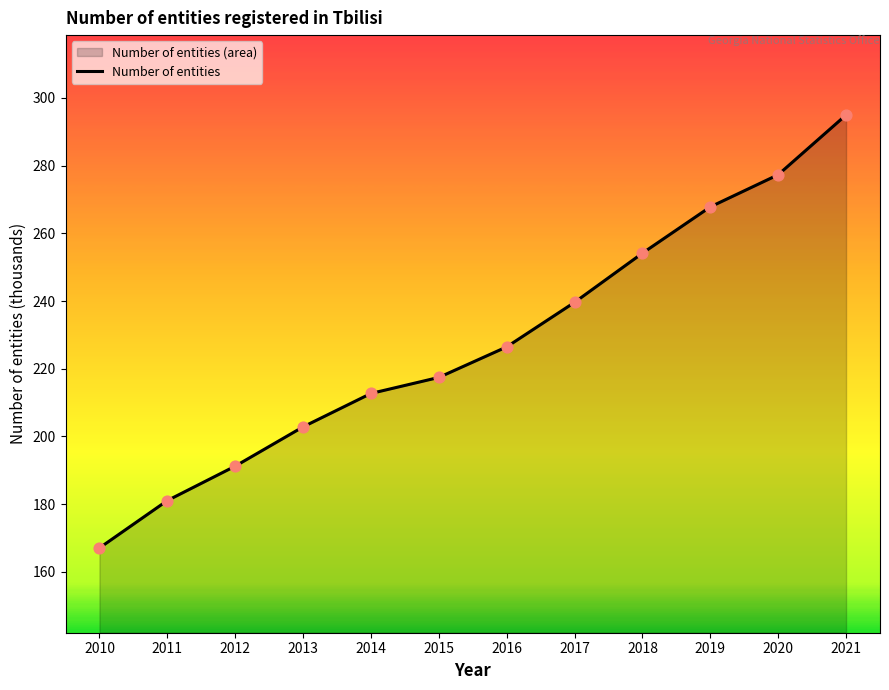

Approximately how many times larger is the value at 2015 compared to 2019?

0.8